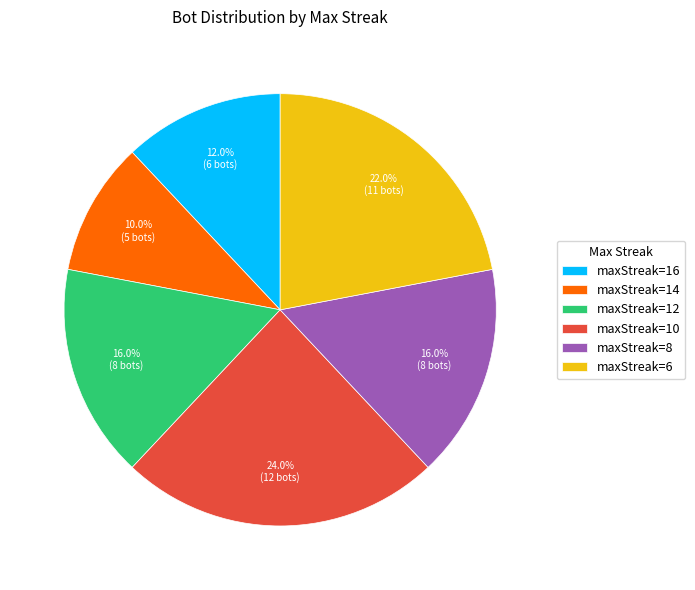

What is the largest slice in the pie chart?

maxStreak=10